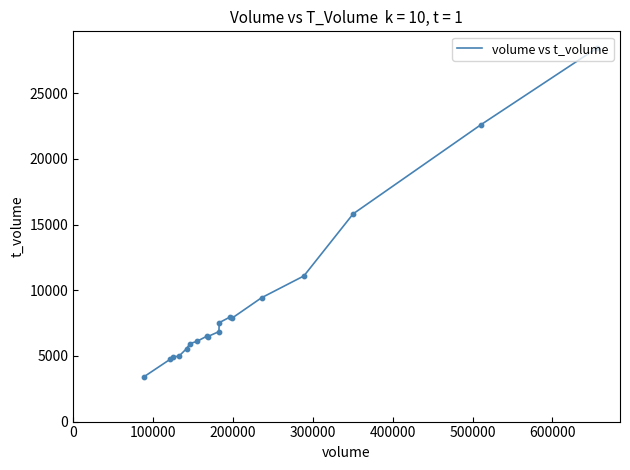

What is the difference between the maximum and minimum values?

25038